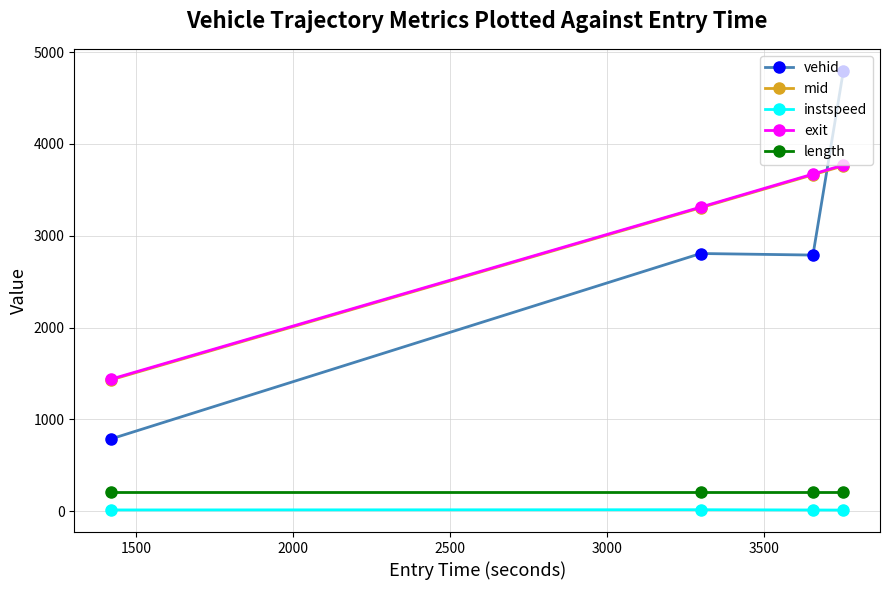

Does the chart display data point markers on the line(s)?

Yes